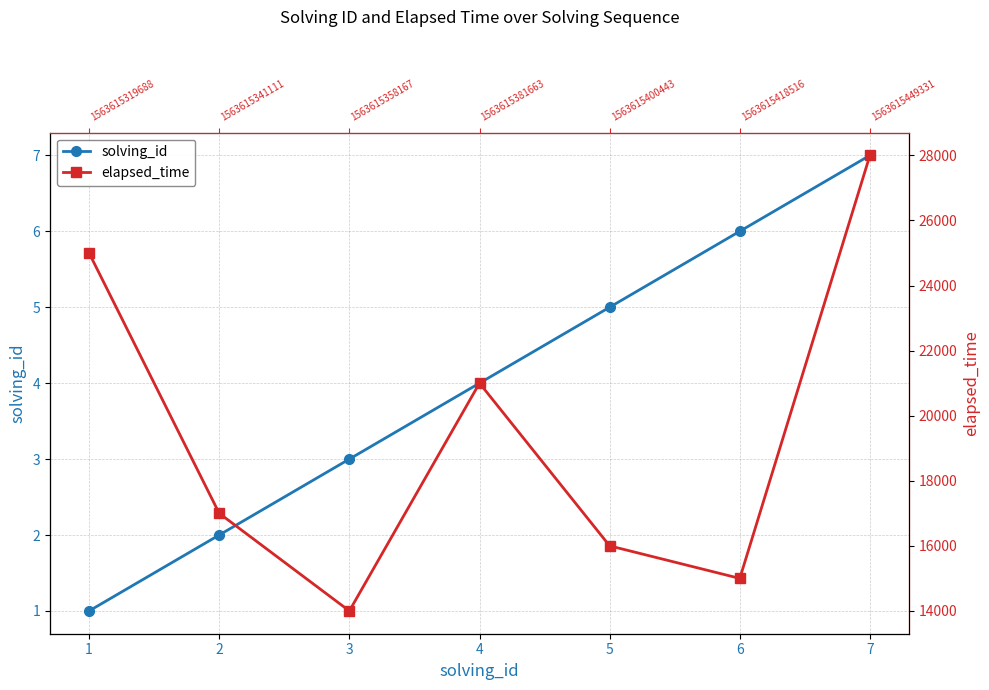

Between 6 and 4, which is larger?

6